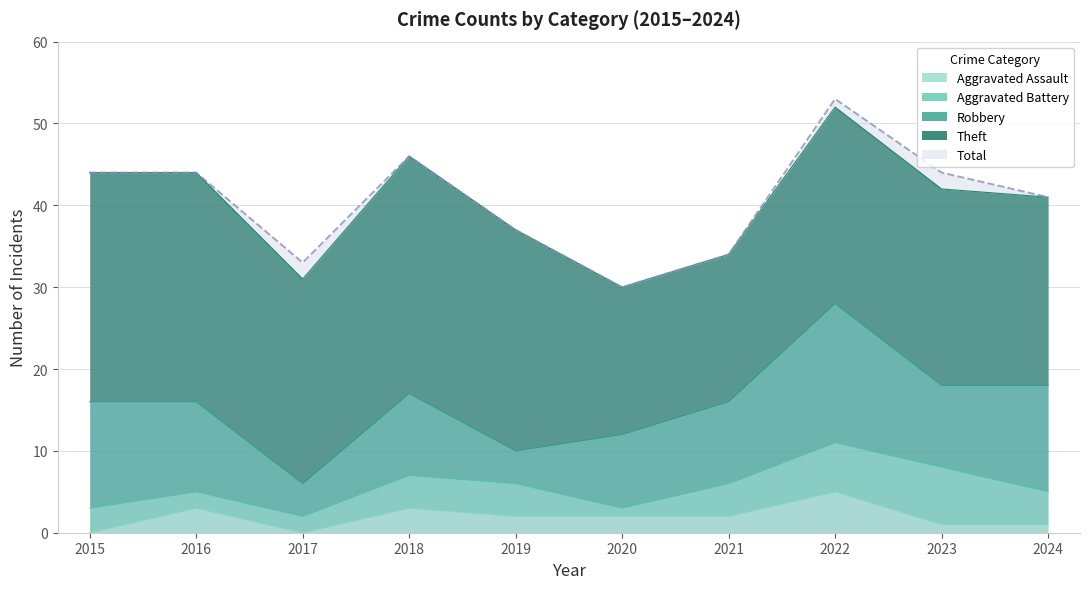

Which has a higher value, 2019 or 2016?

2016